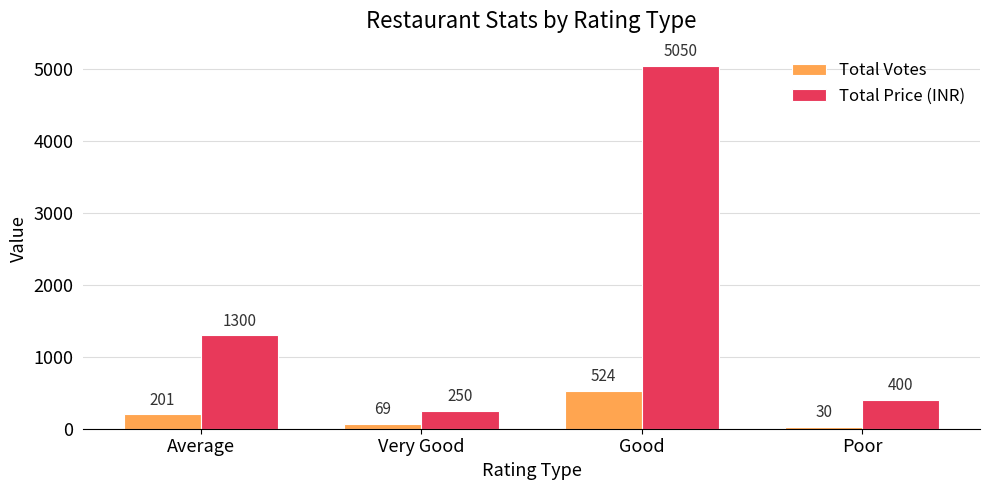

Reading right to left, extract all data points from this chart.

Total Votes: Poor=30	Good=524	Very Good=69	Average=201
Total Price (INR): Poor=400	Good=5050	Very Good=250	Average=1300